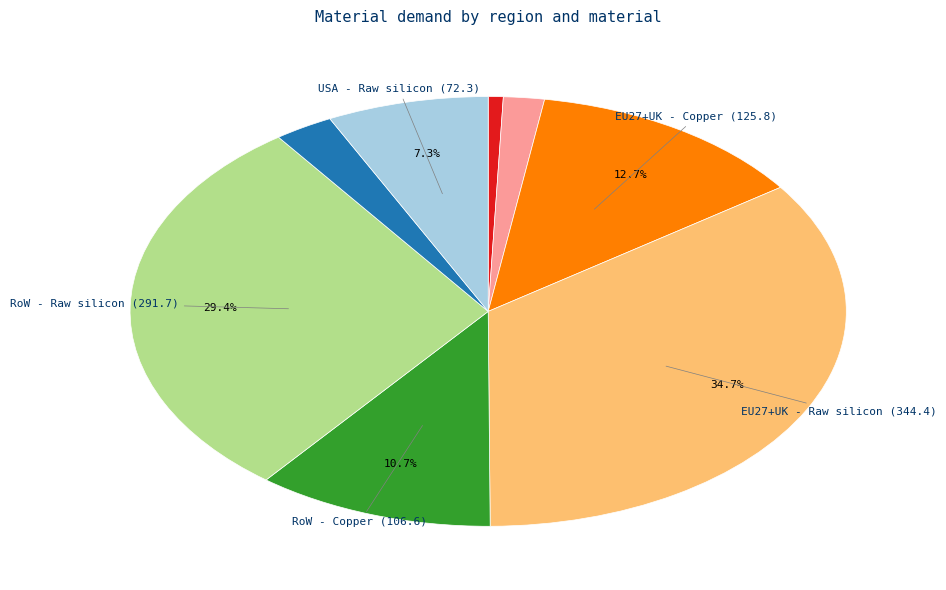

Is there a majority slice in this chart?

No